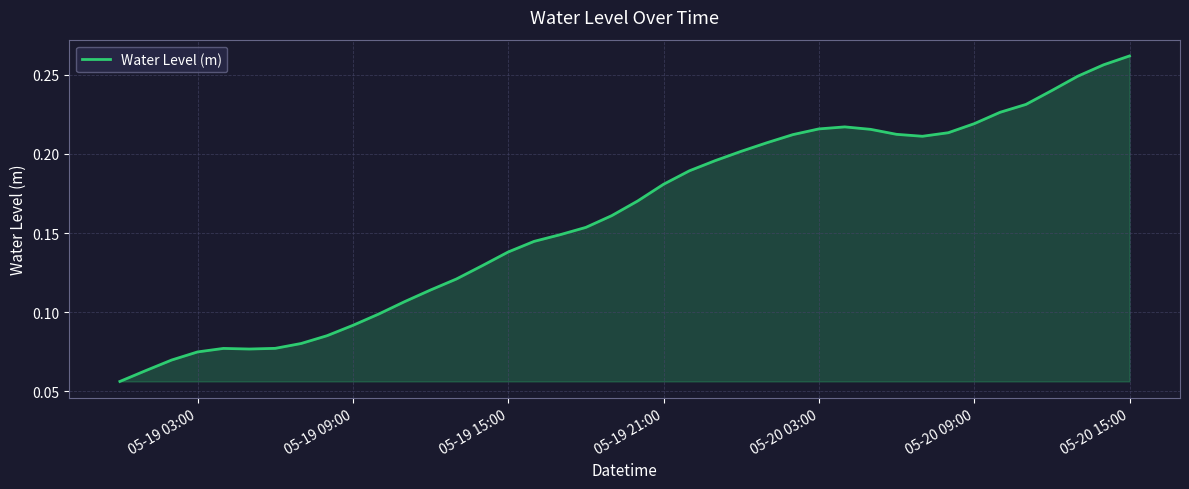

True or false: the data shows 0.1 at 05-20 03:00.

False